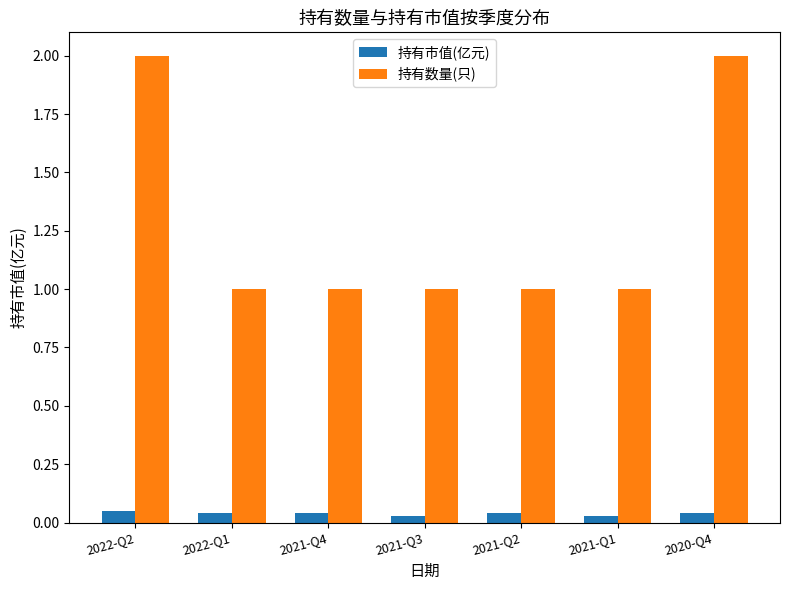

How many bars are there in total?

14